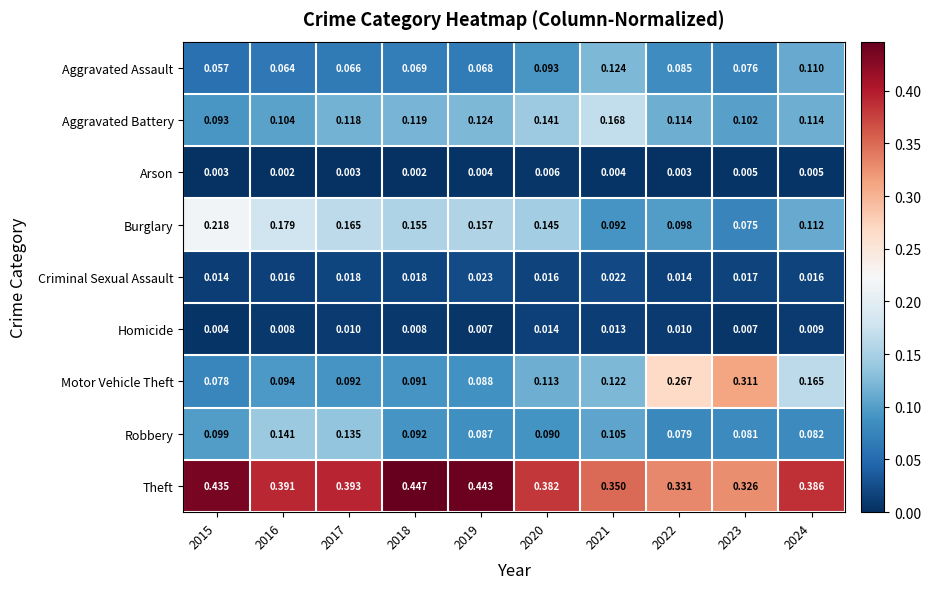

List the series in order of their peak value, lowest first.

Arson, Homicide, Criminal Sexual Assault, Aggravated Assault, Robbery, Aggravated Battery, Burglary, Motor Vehicle Theft, Theft